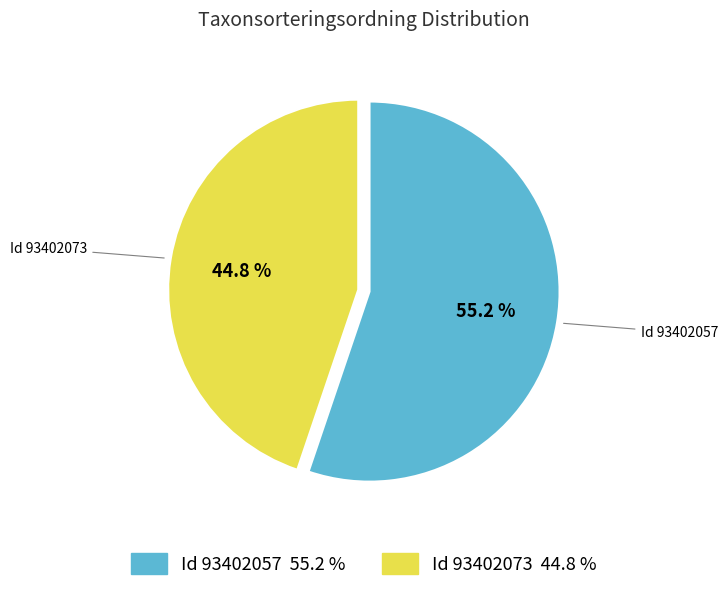

Is there a majority slice in this chart?

Yes